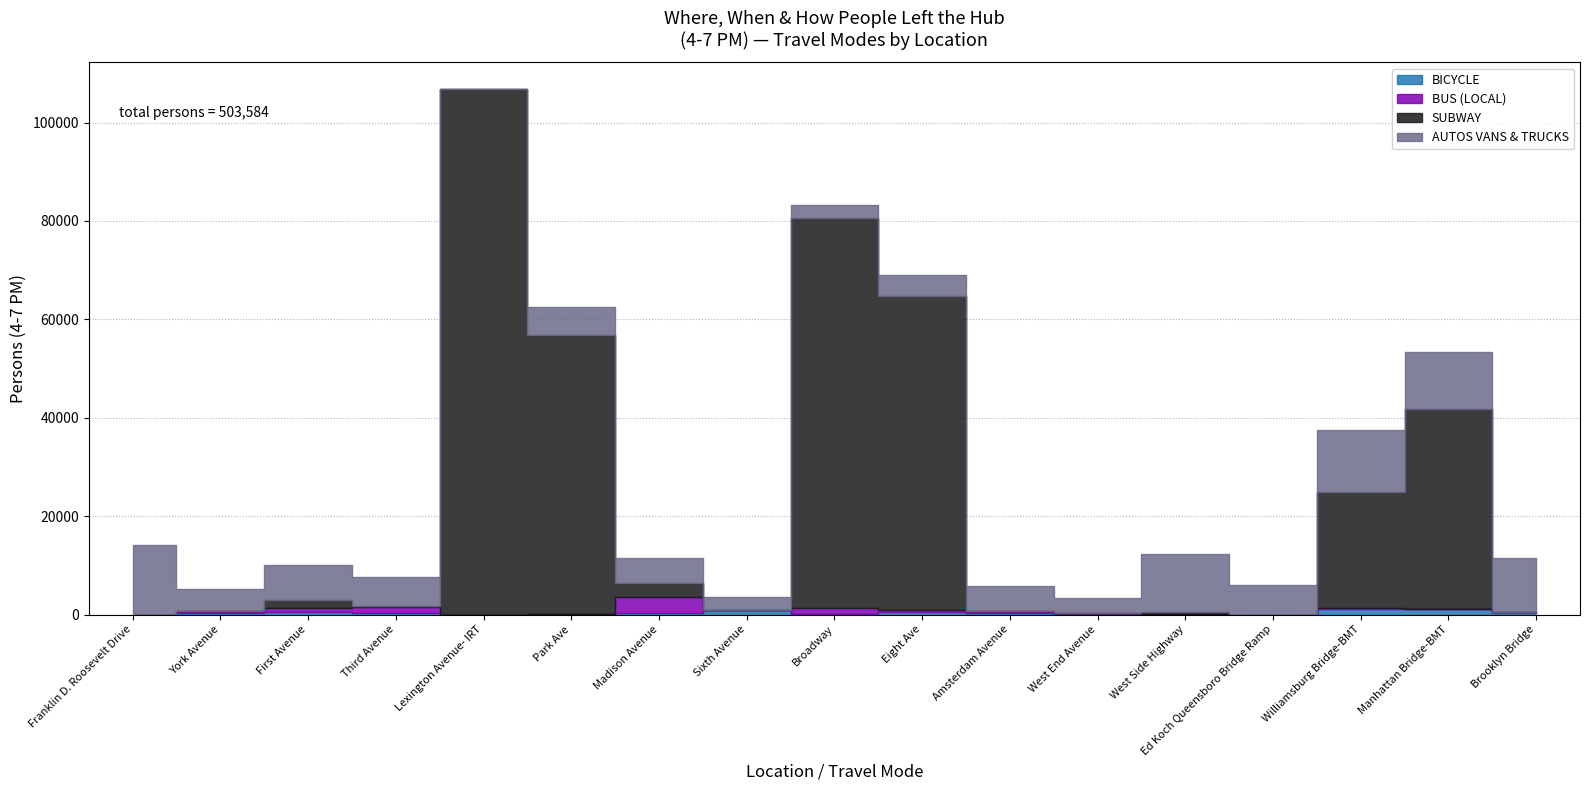

At which label does BICYCLE first exceed 318?

York Avenue